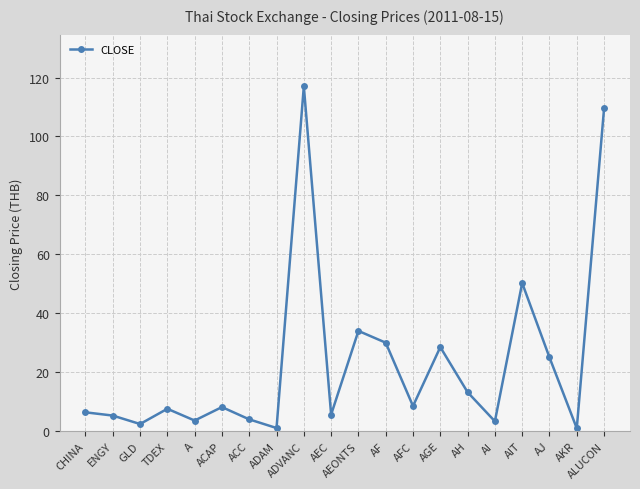

What is the maximum value shown in the chart?

117.0